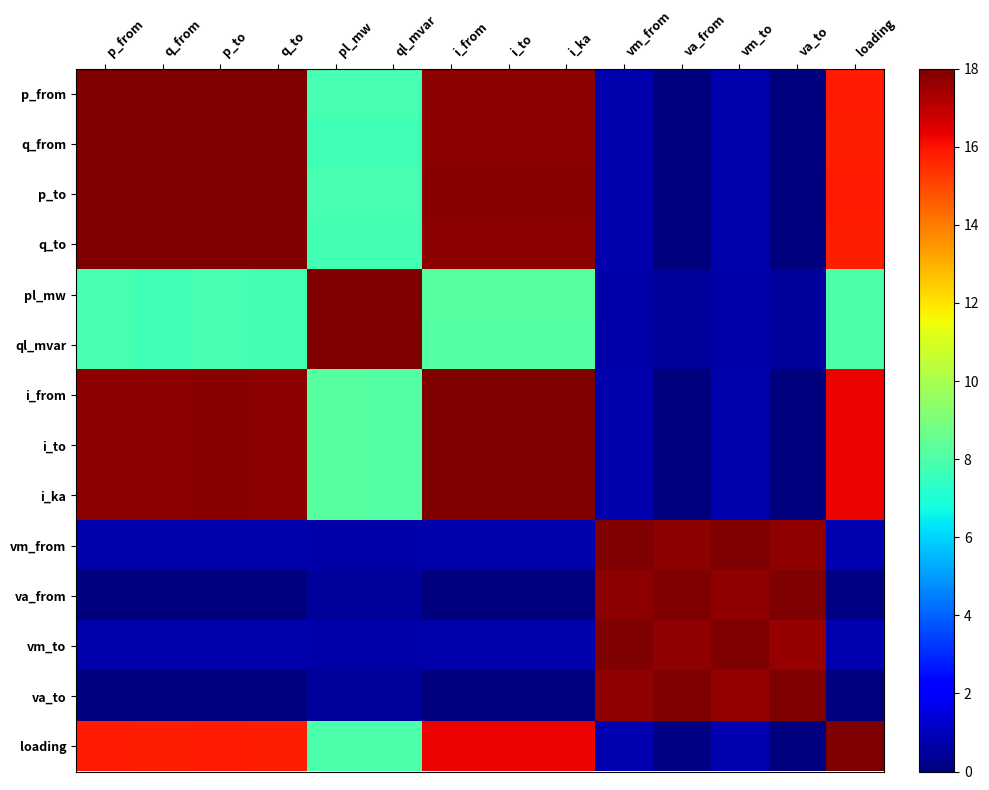

Which label corresponds to the smallest value in the chart?

va_to